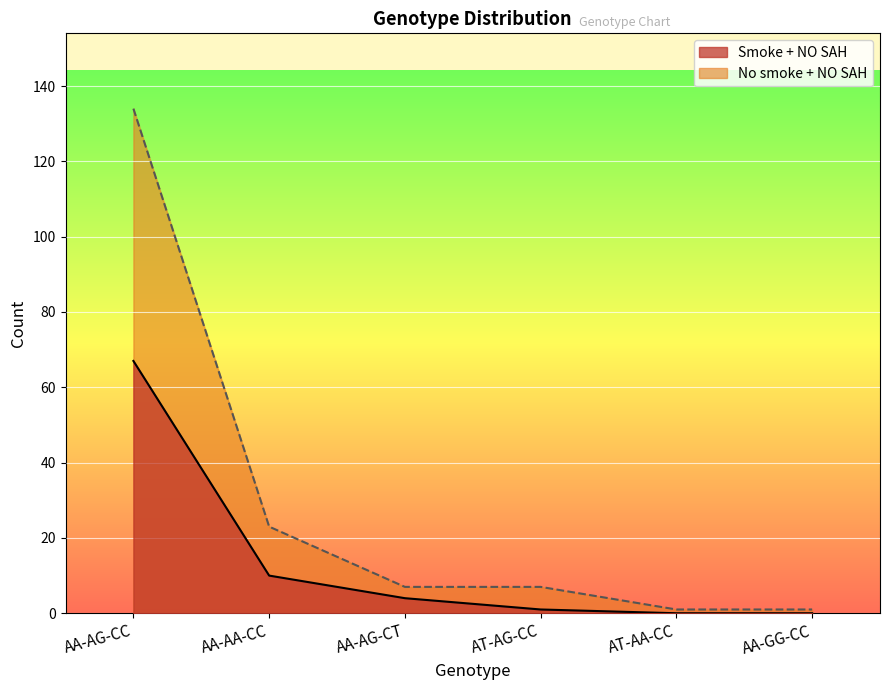

Rank the series by their average value, from lowest to highest.

Smoke + NO SAH, No smoke + NO SAH